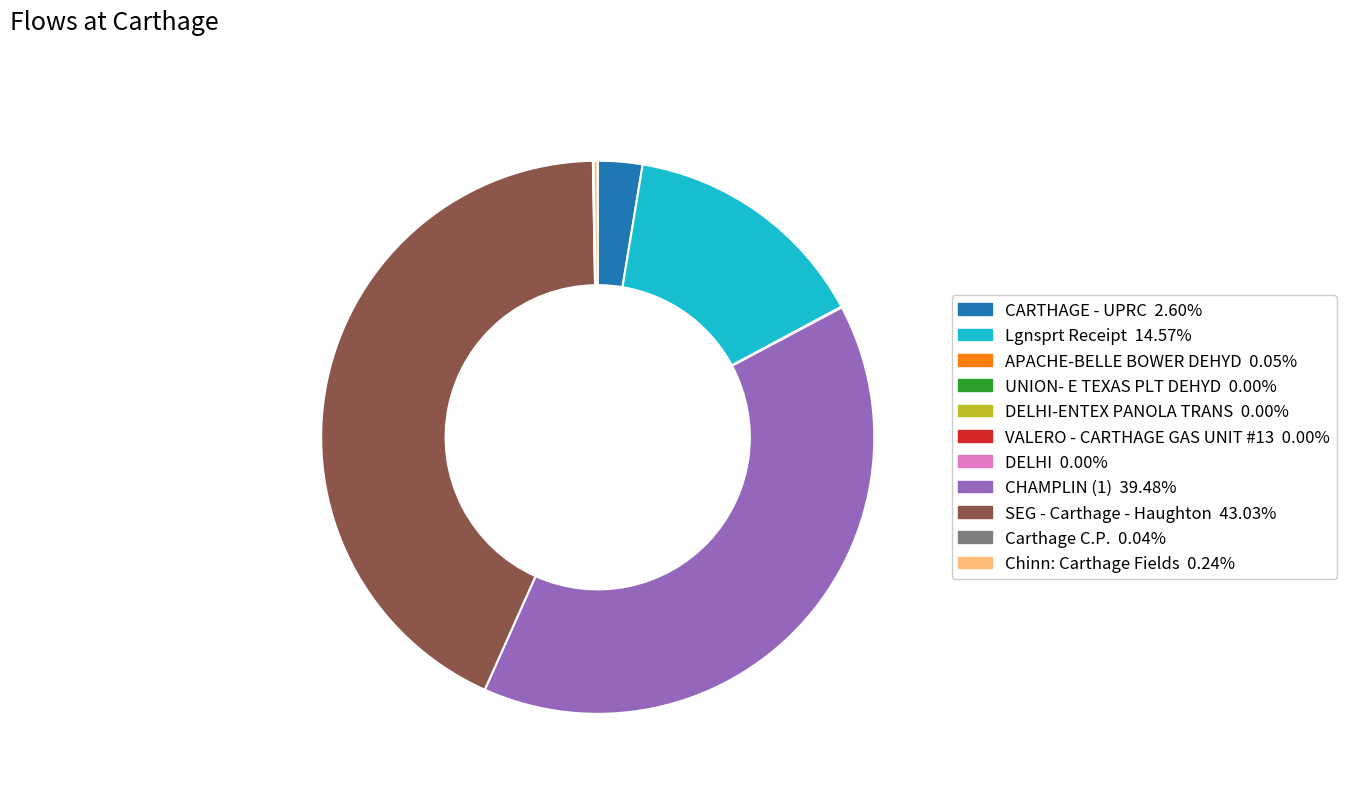

Does any single category account for the majority?

No